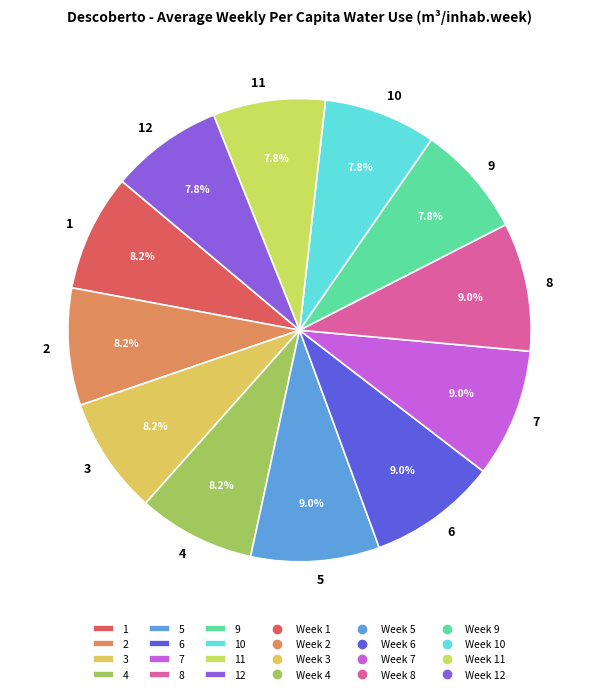

What percentage is NOT represented by 1?

91.8%